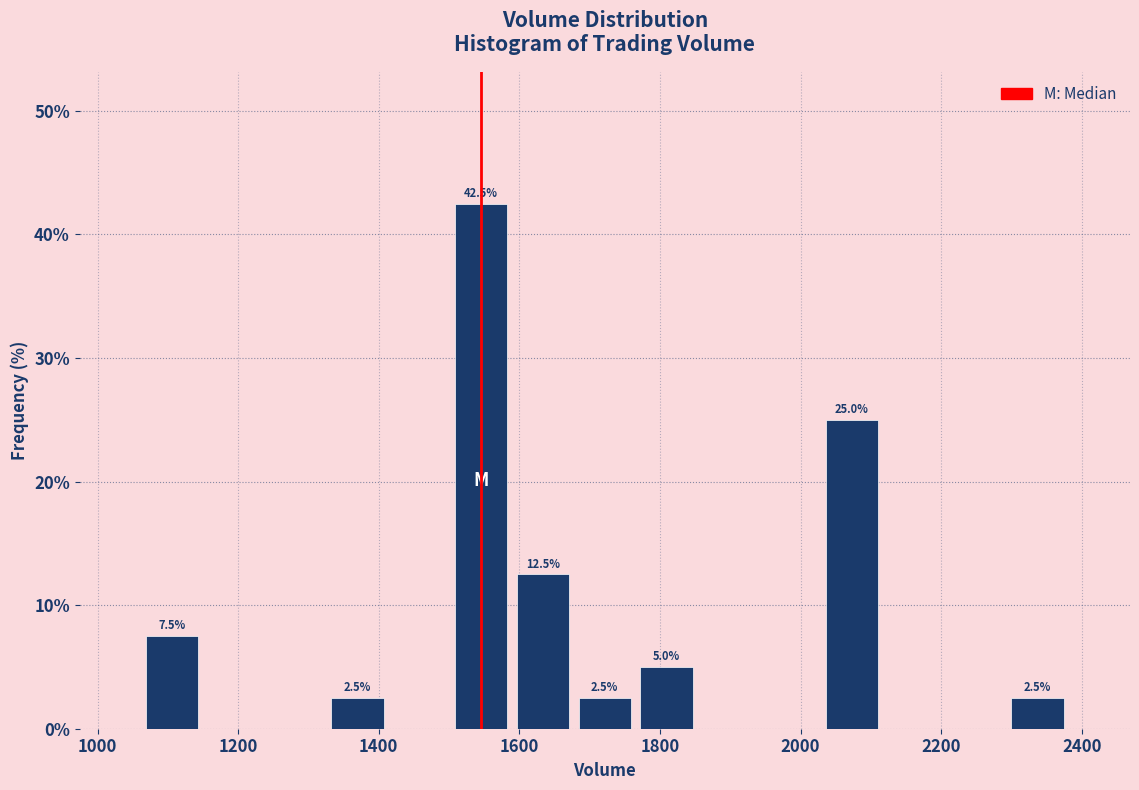

Over which range of the x-axis is the bar tallest?

1500 to 1580